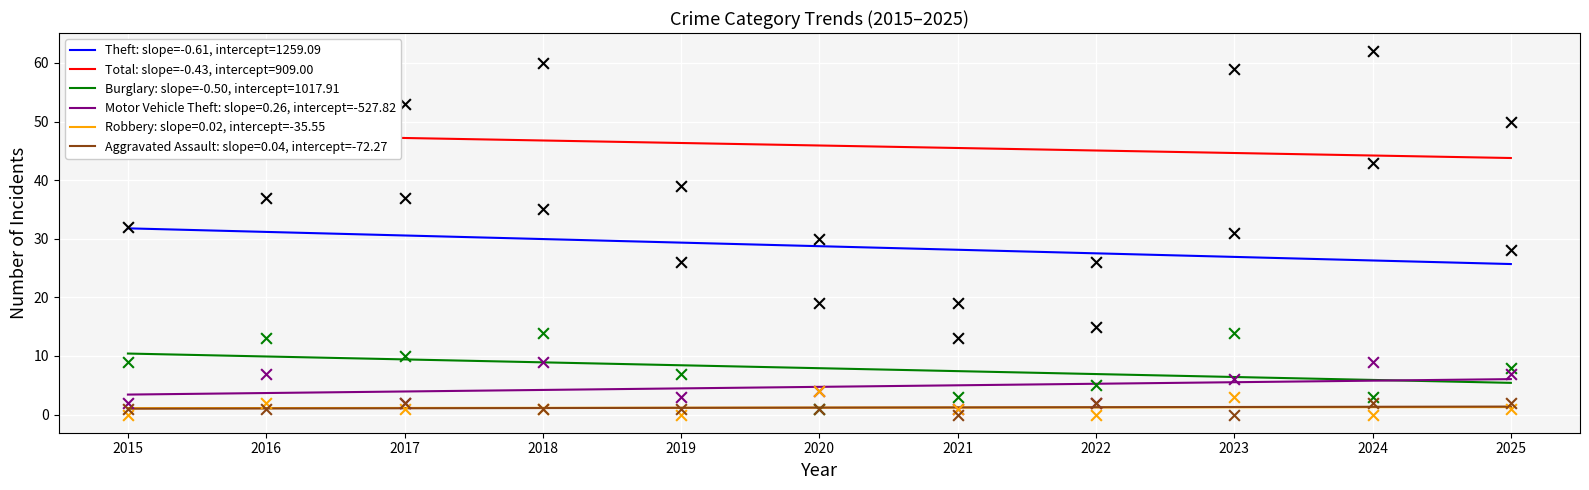

What is the total value across all series at 2022?

50